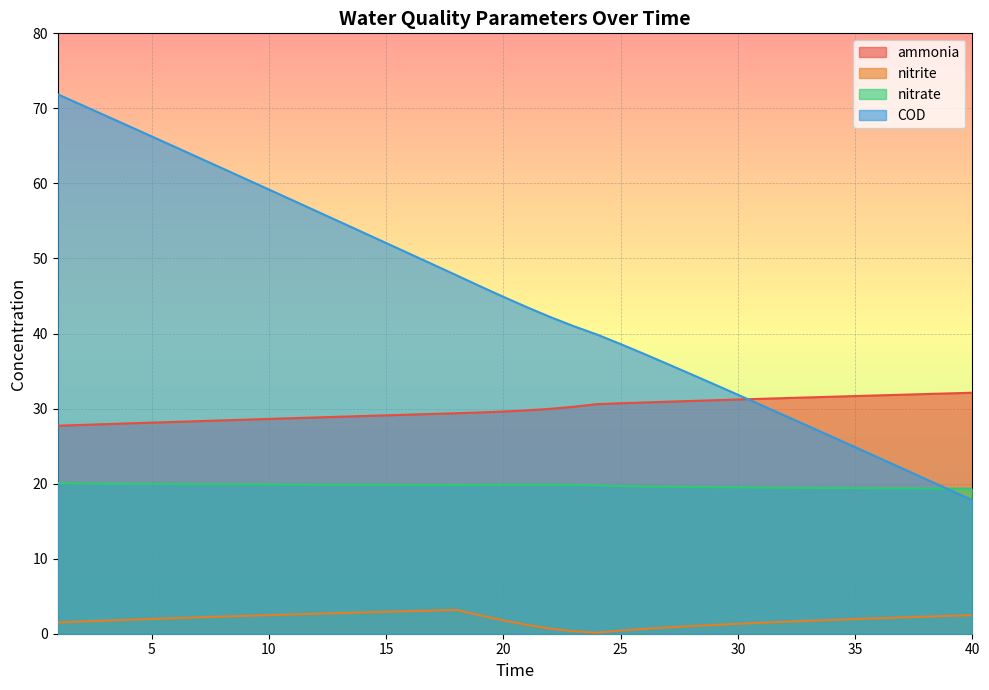

What is the sum of all COD values?

1788.4